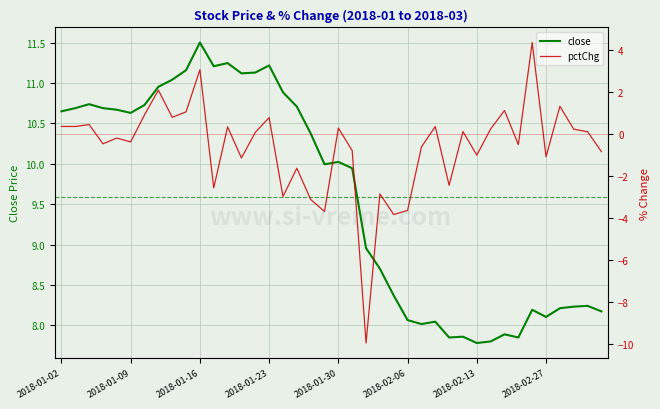

How many negative values does the pctChg series have?

20